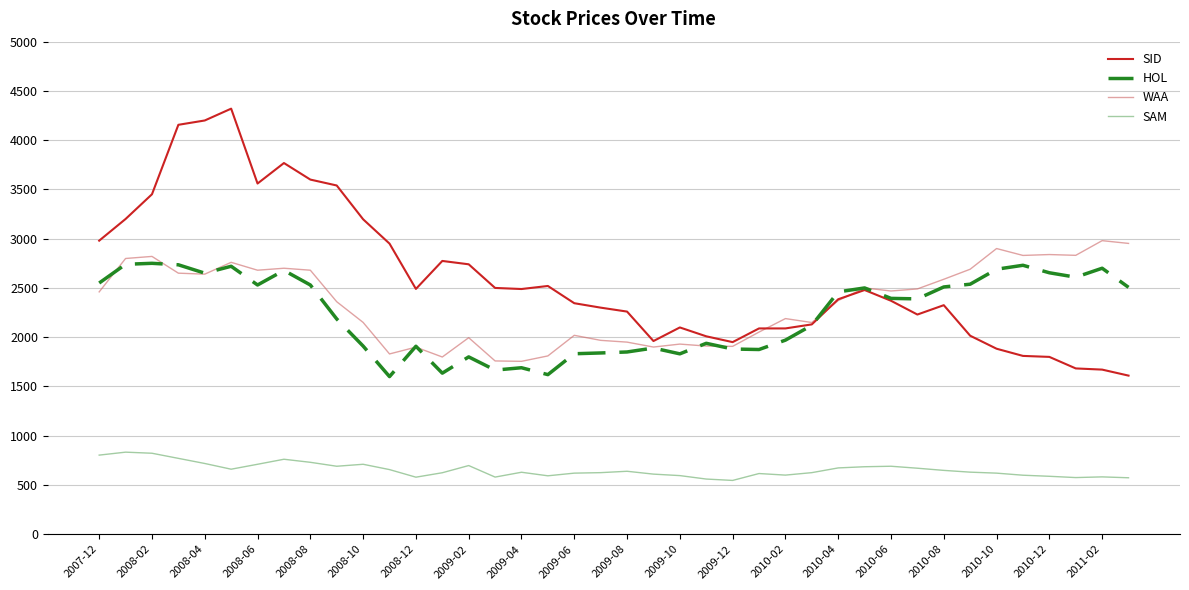

What is the lowest value of the HOL series?

1600